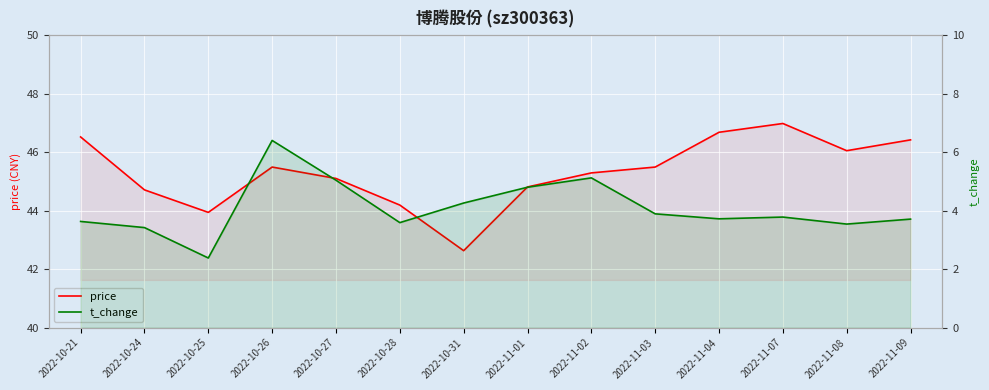

What are all the series names shown in the legend?

price, t_change